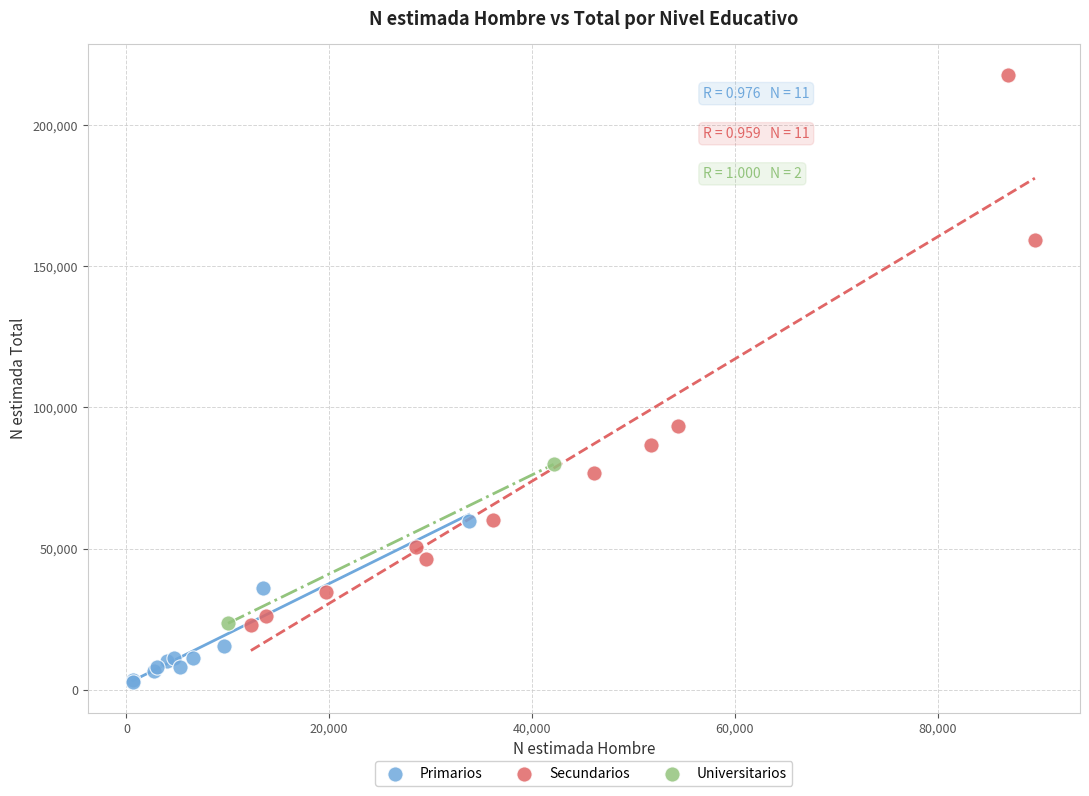

Which series reaches the minimum Y coordinate?

Primarios